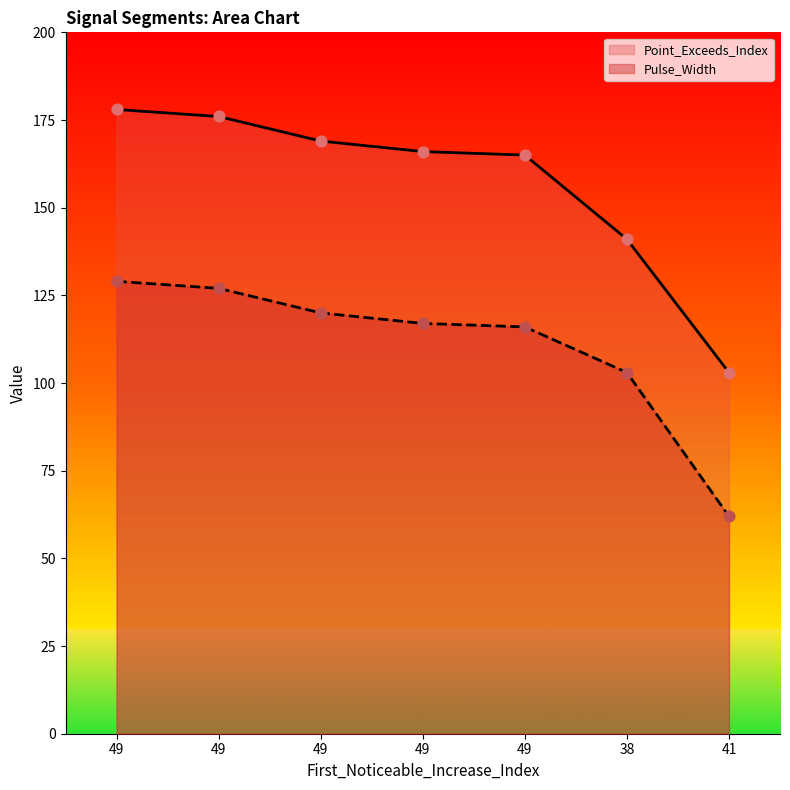

Is the value of Point_Exceeds_Index at 49 greater than the value of Pulse_Width at 49?

Yes